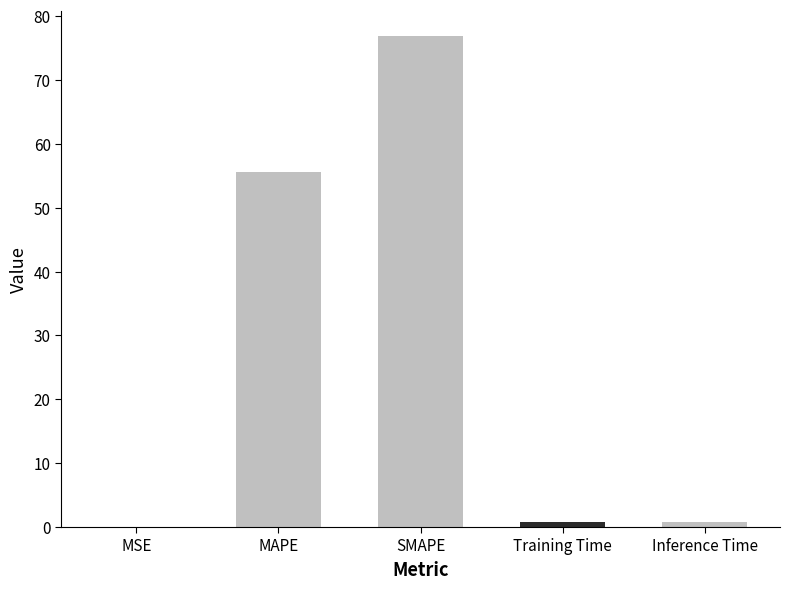

Which category has the highest value across all series?

SMAPE